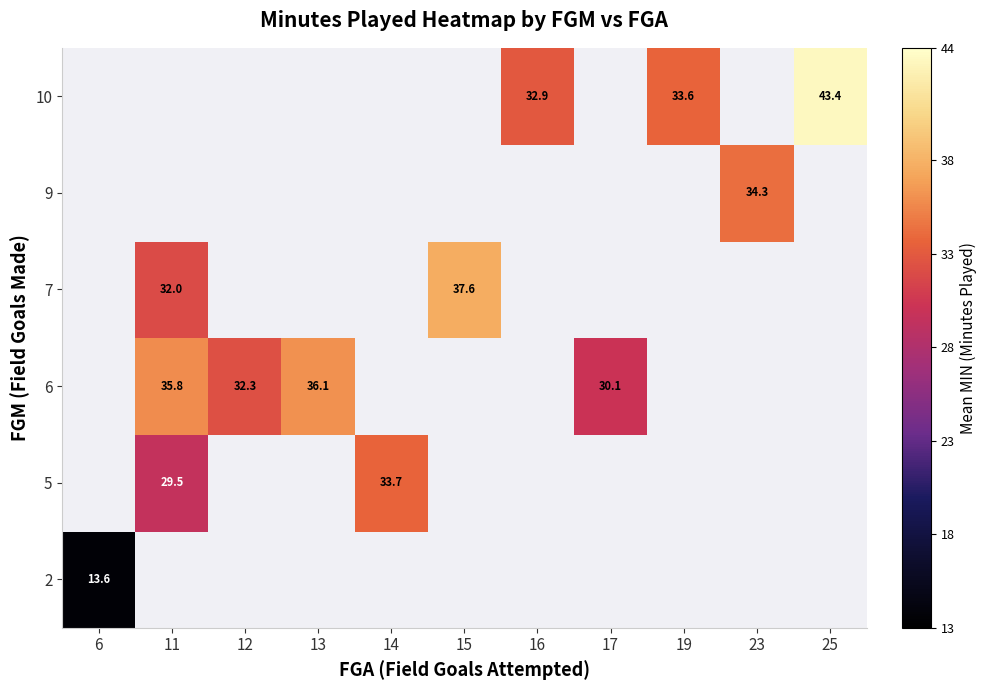

At how many categories does at least one series exceed 23?

10